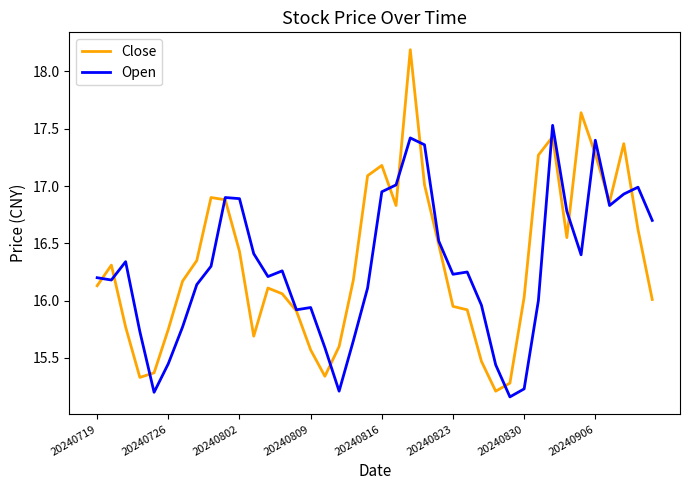

List the series in order of their overall mean, lowest first.

Open, Close